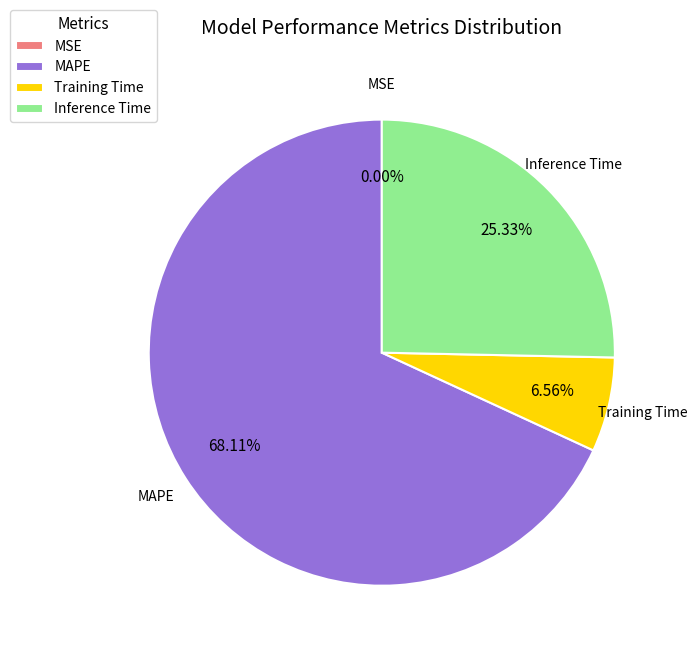

Which category accounts for the majority?

MAPE